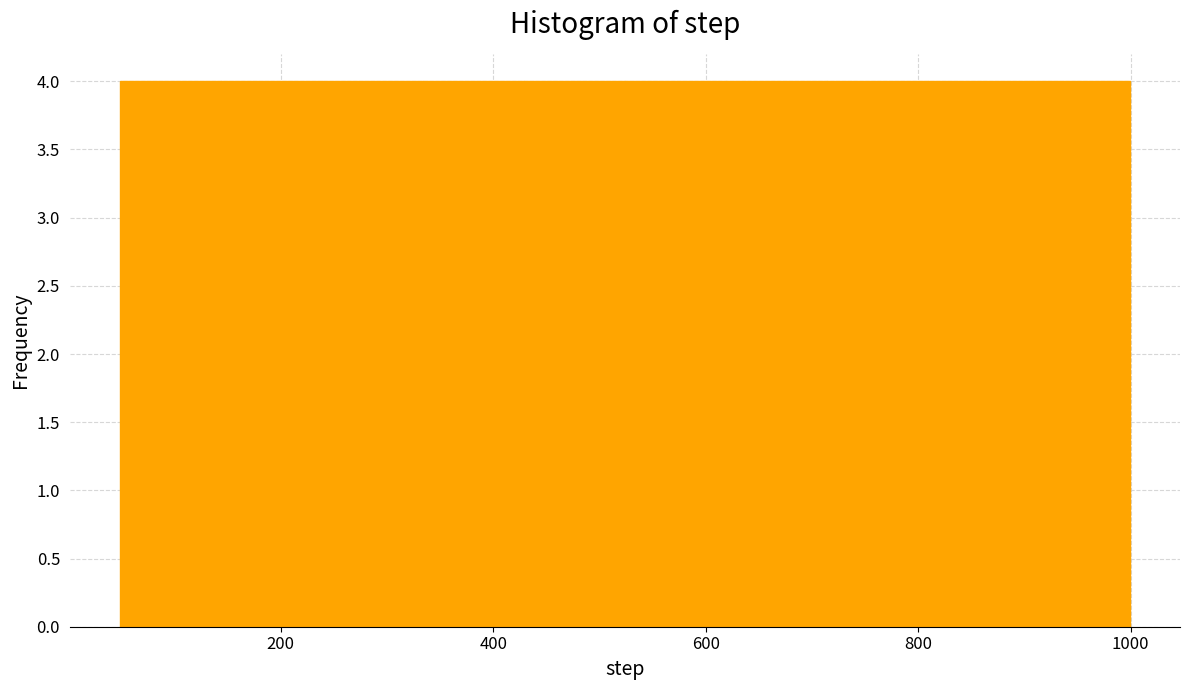

Reading left to right, transcribe this chart: for each bar, give the range it covers on the x-axis and its height. Neither the bar edges nor the heights are printed on the chart, so give them approximately, as read against the axes.

40 to 140: 4
140 to 240: 4
240 to 340: 4
340 to 420: 4
420 to 520: 4
520 to 620: 4
620 to 720: 4
720 to 800: 4
800 to 900: 4
900 to 1000: 4